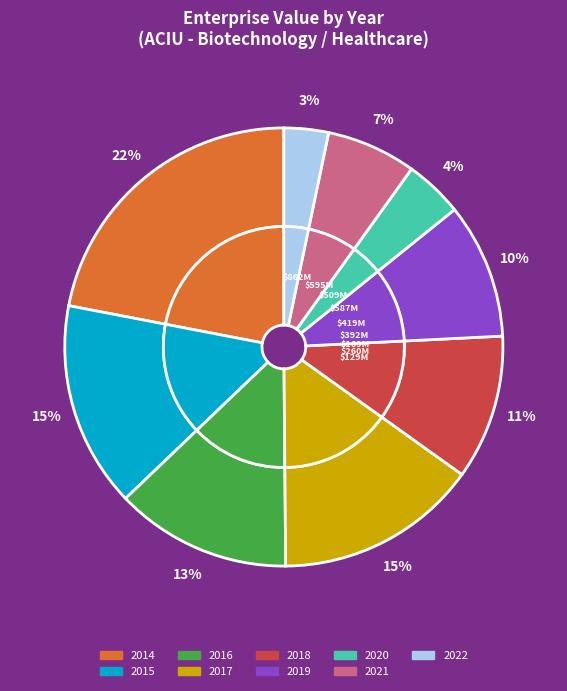

How many slices are in this pie chart?

9